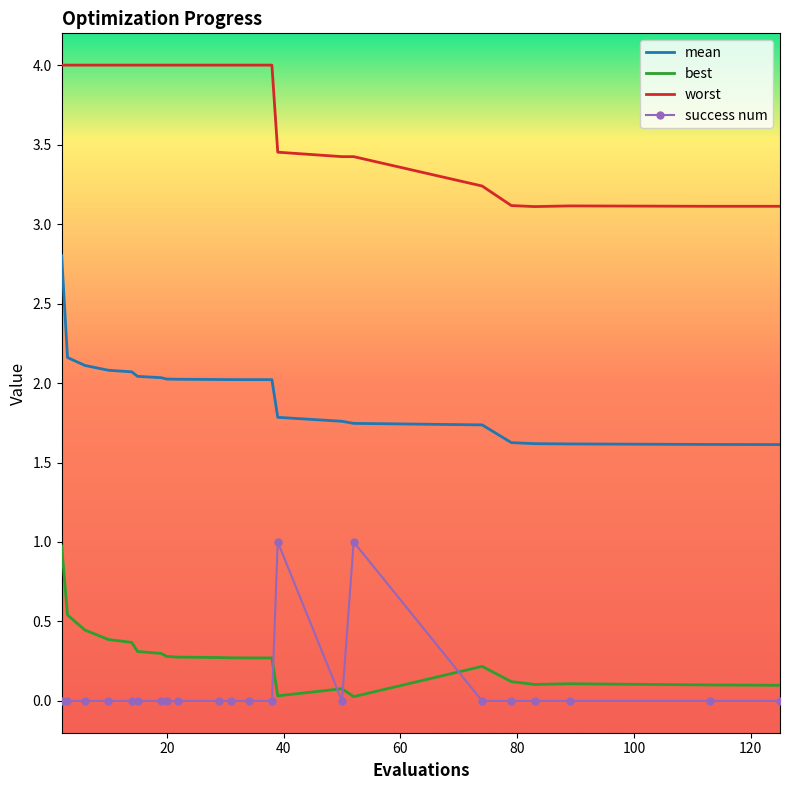

Which series has the widest spread of values?

mean